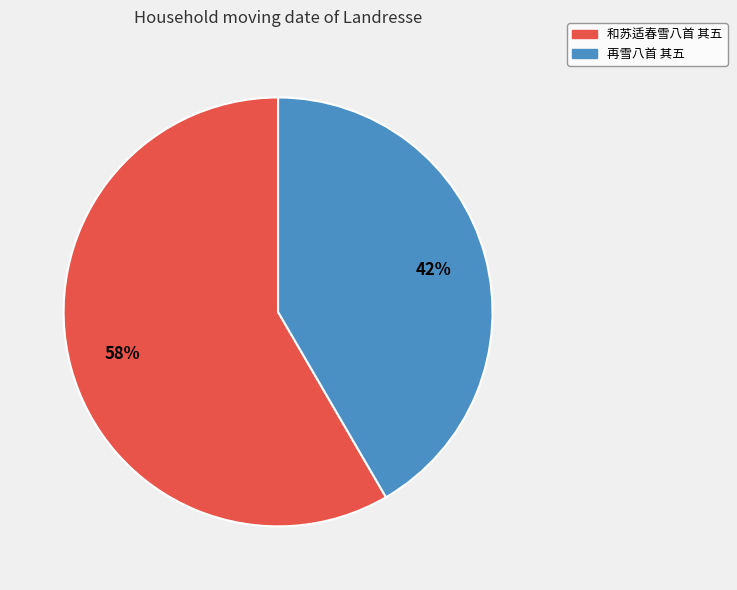

What percentage is the 和苏适春雪八首 其五 slice, to the nearest percent?

58%